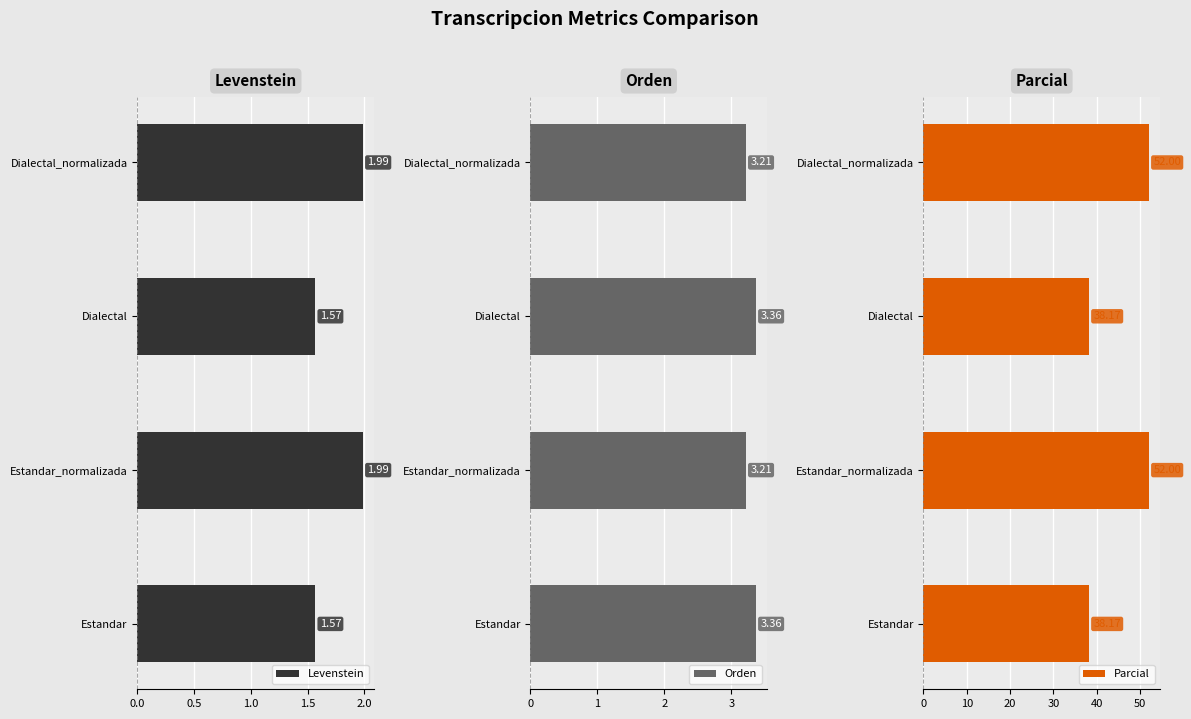

What is the sum of all Parcial values?

180.3